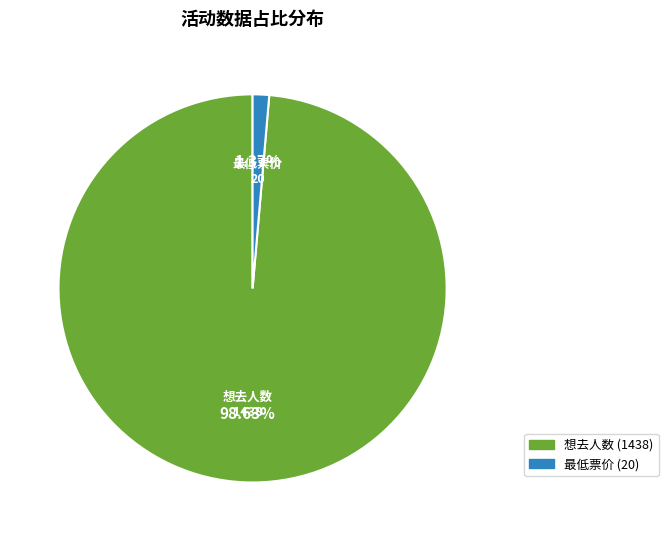

Rank the categories by value from highest to lowest.

想去人数 (1438), 最低票价 (20)